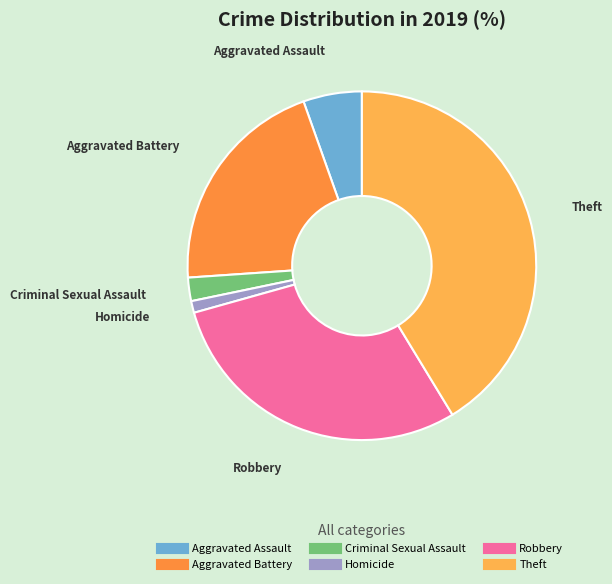

Does any single category account for the majority?

No